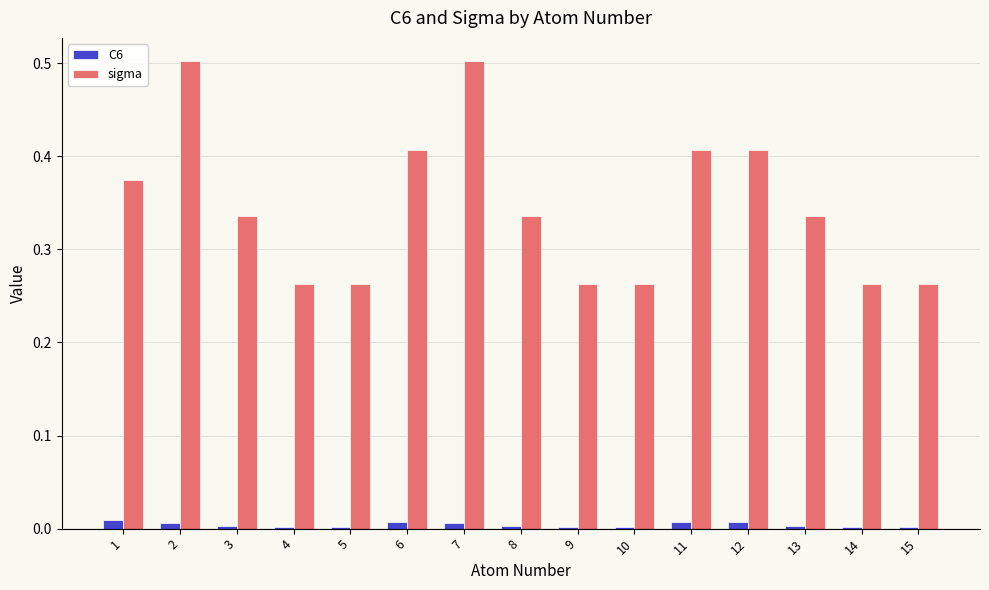

Is the value of C6 at 2 greater than the value of sigma at 11?

No